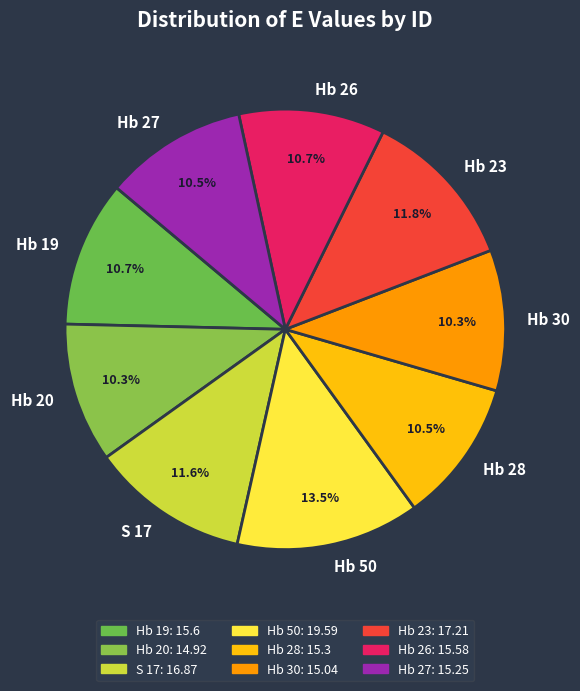

The Hb 20 slice represents 10% of the pie. True or false?

True